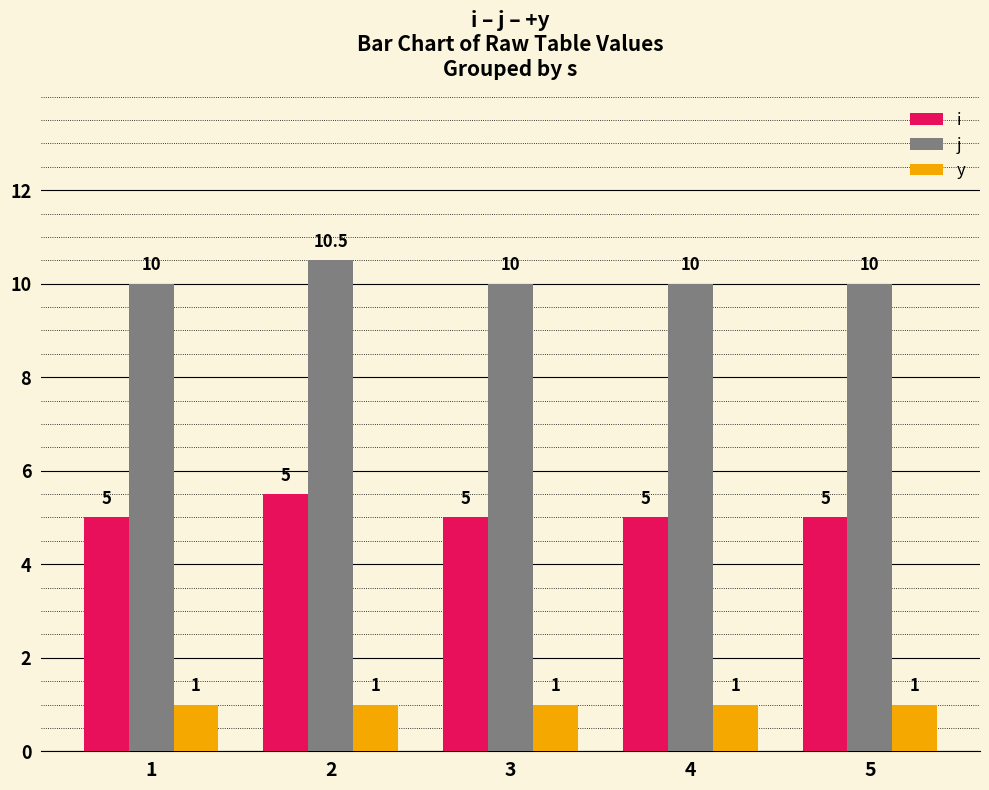

List the series in order of their overall mean, lowest first.

y, i, j